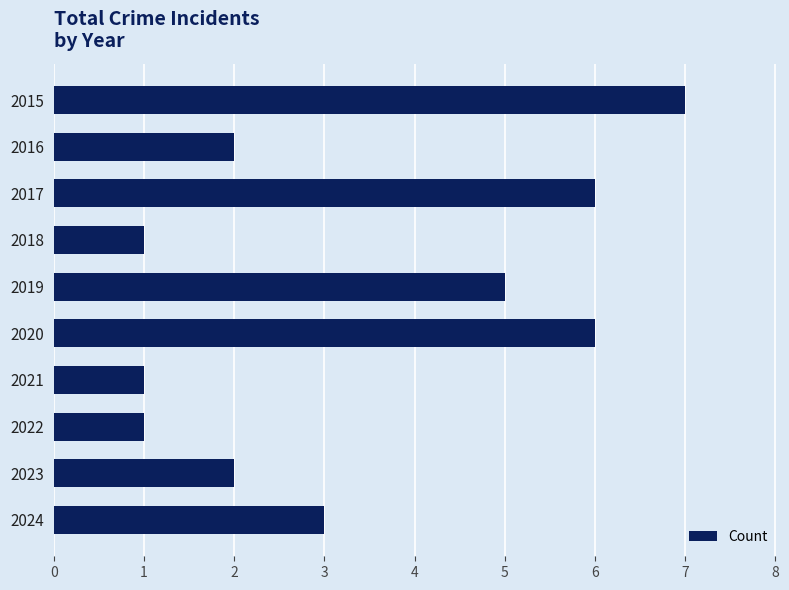

The chart shows a value of 10 at 2015. True or false?

False